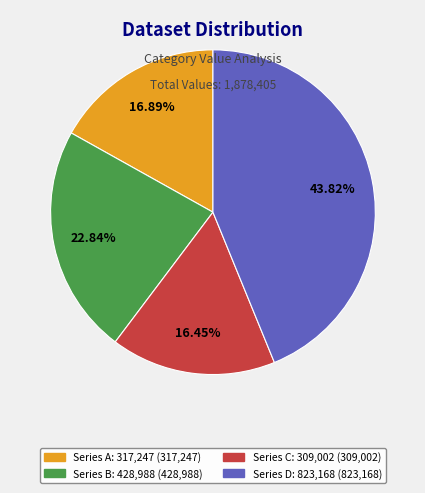

Does any single category account for the majority?

No